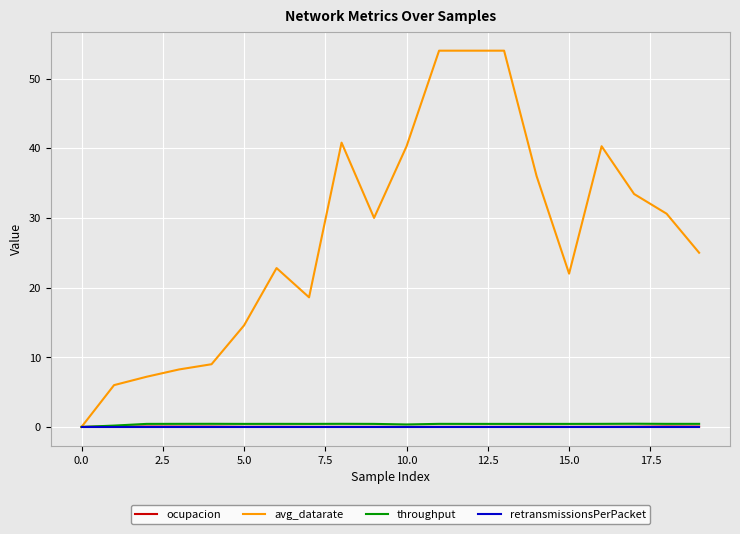

Does the chart have visible grid lines?

Yes